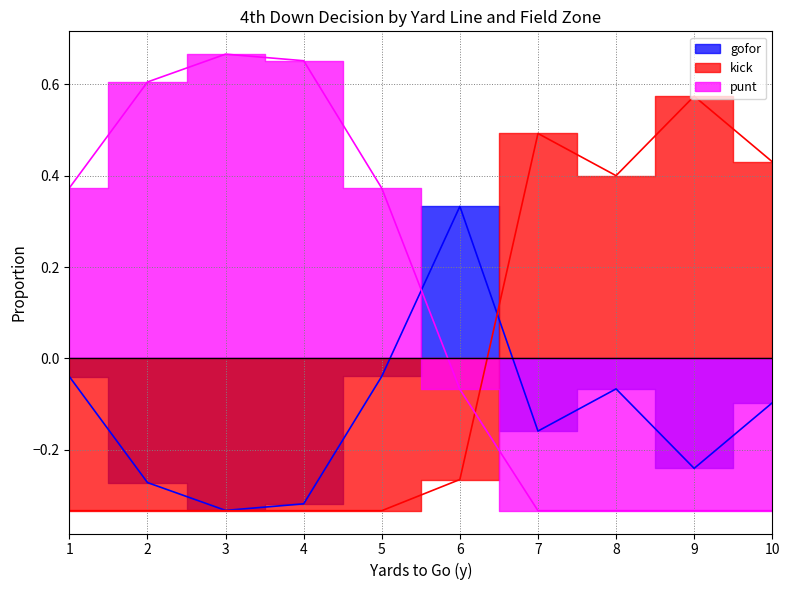

Which series has the largest total across all categories?

punt